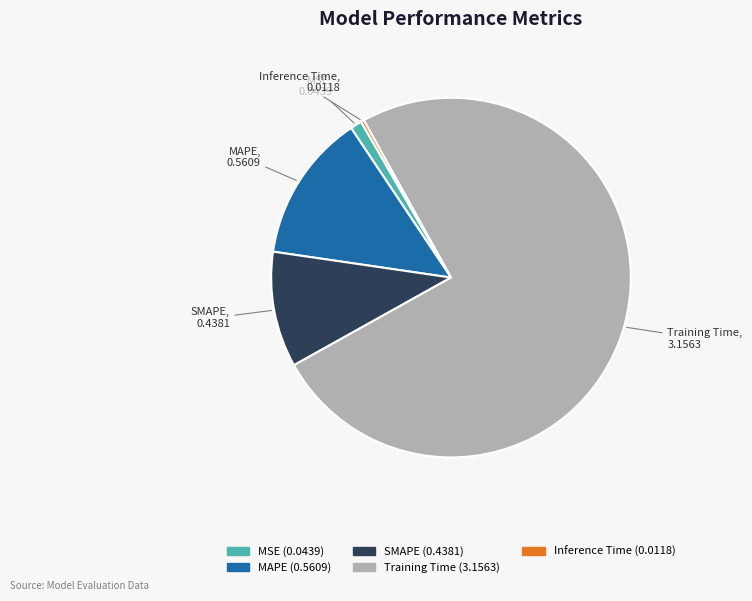

Is the sum of MAPE and MSE greater than half?

No